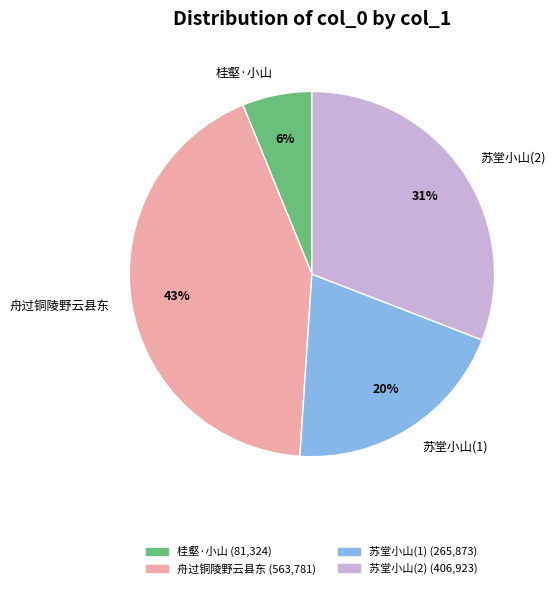

How many slices are in this pie chart?

4